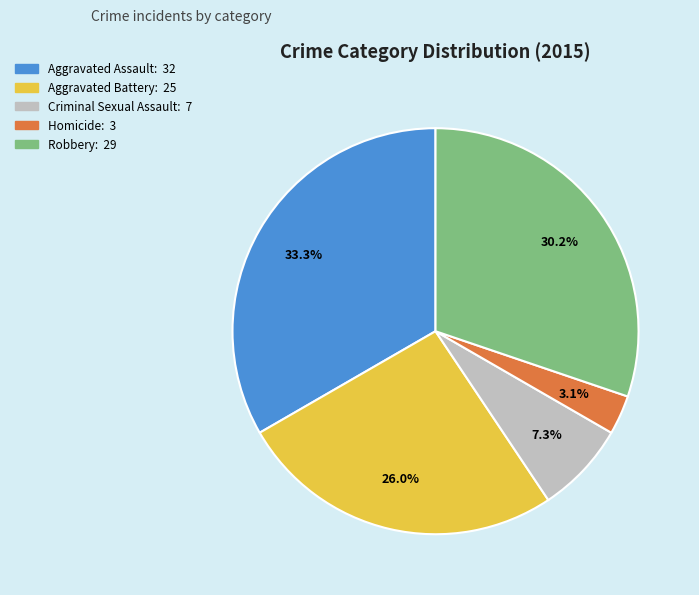

Between Aggravated Assault and Homicide, which is larger?

Aggravated Assault